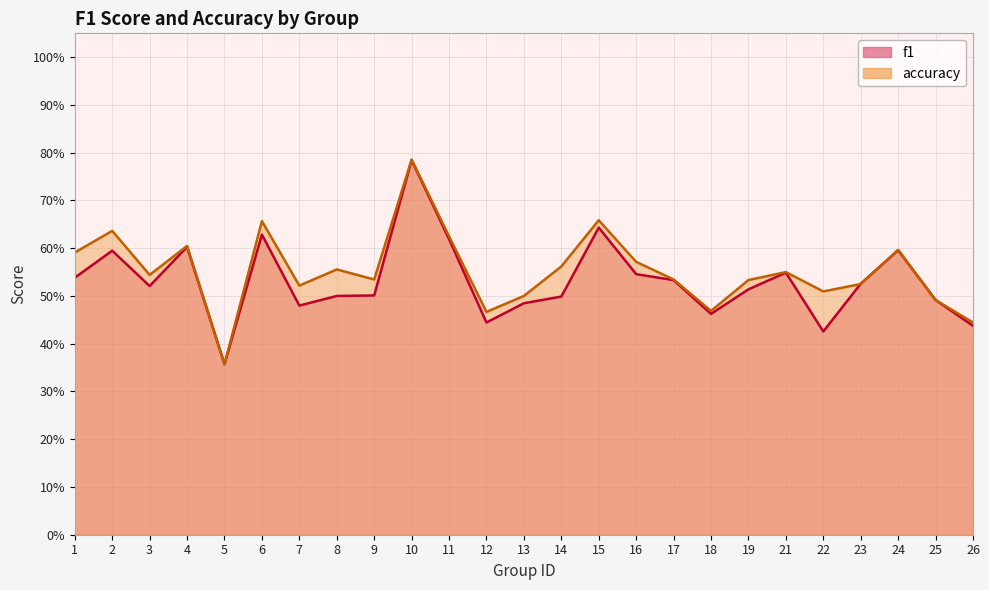

What is the sum of all accuracy values?

13.8